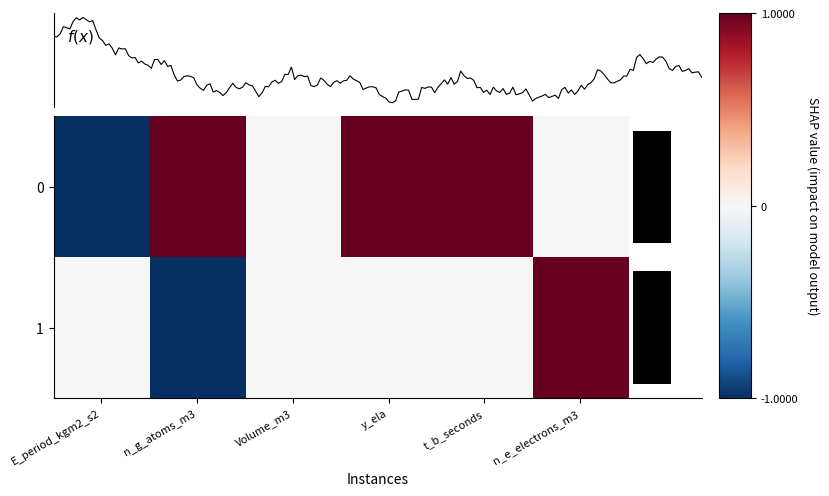

At which label is 1 closest to 0?

E_period_kgm2_s2